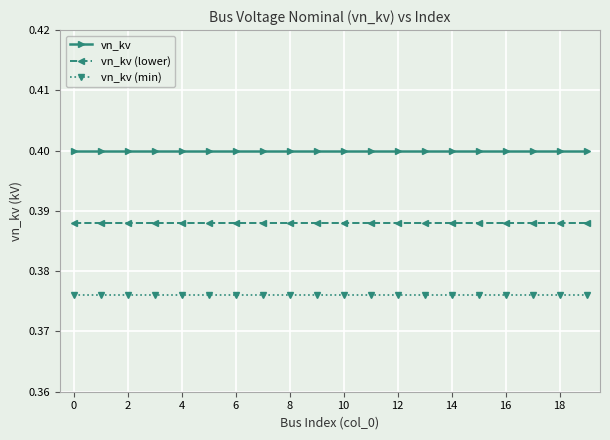

What are all the series names shown in the legend?

vn_kv, vn_kv (lower), vn_kv (min)